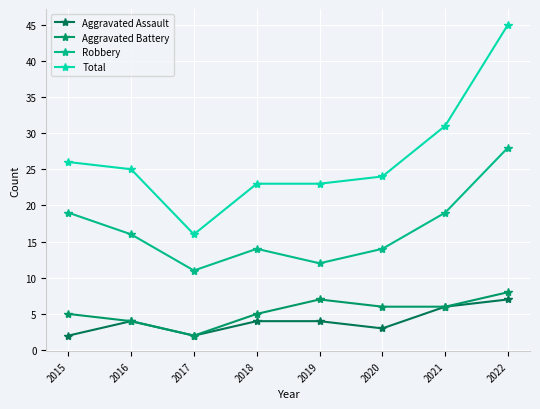

Which series has the widest spread of values?

Total